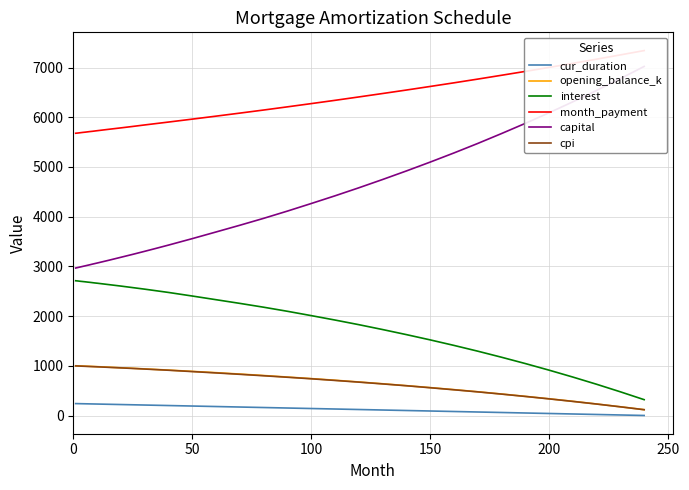

True or false: interest and cur_duration cross at least once.

False